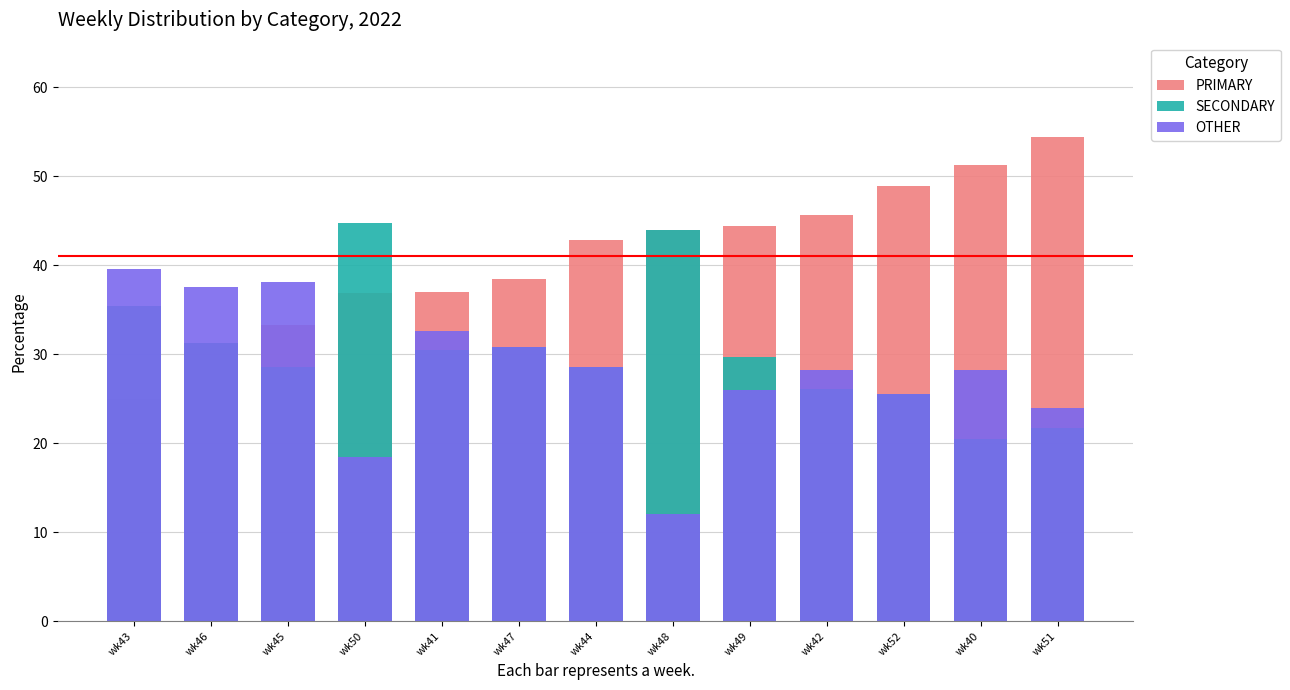

List the series in order of their overall mean, lowest first.

OTHER, SECONDARY, PRIMARY